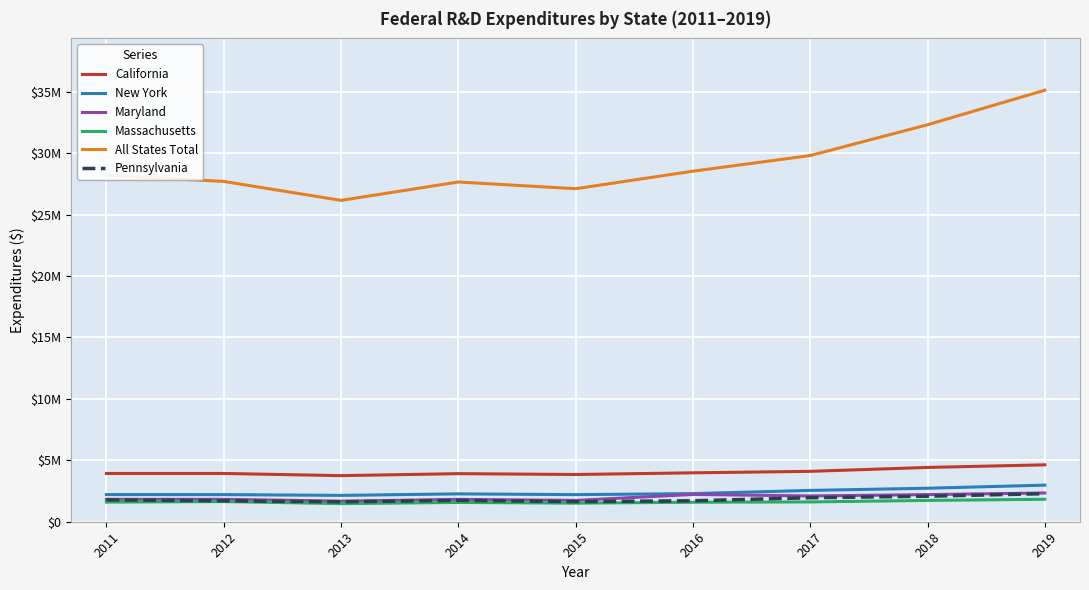

True or false: Maryland has a value of 1824515.0 at 2012.

True